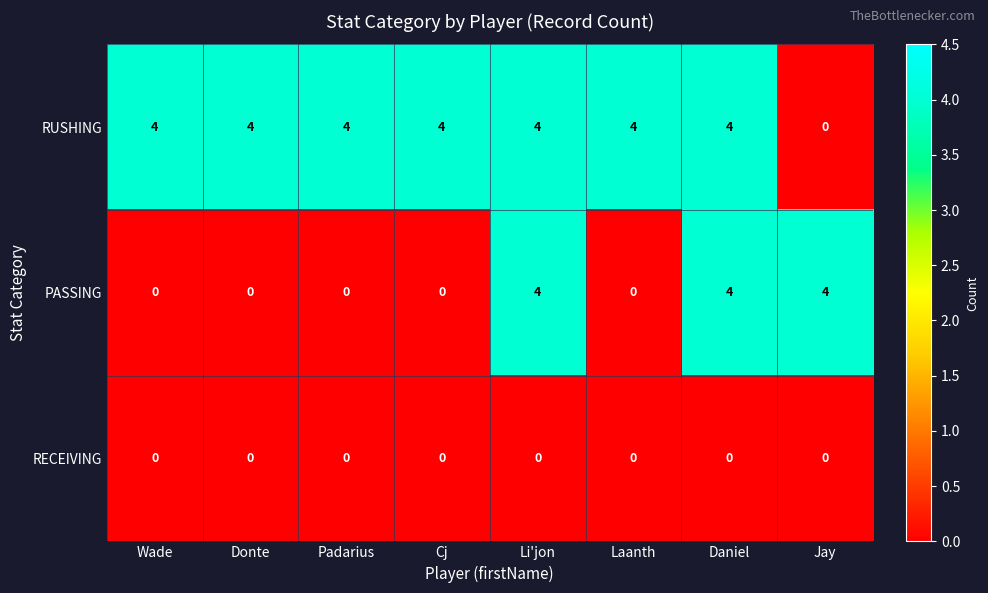

At how many categories does at least one series exceed 0?

8